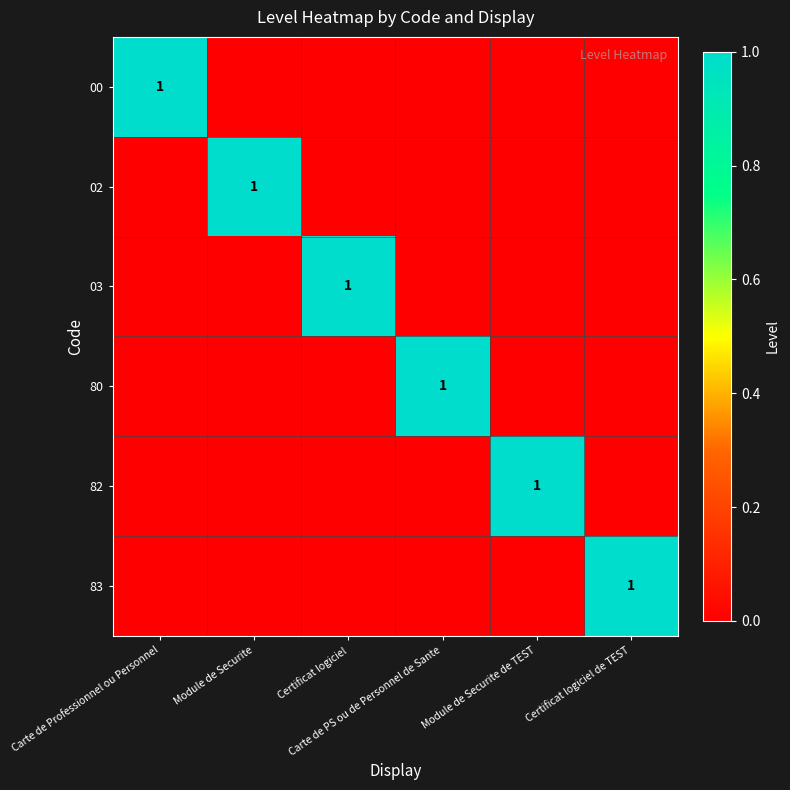

What is the spread (max minus min) of values at Carte de Professionnel ou Personnel?

1